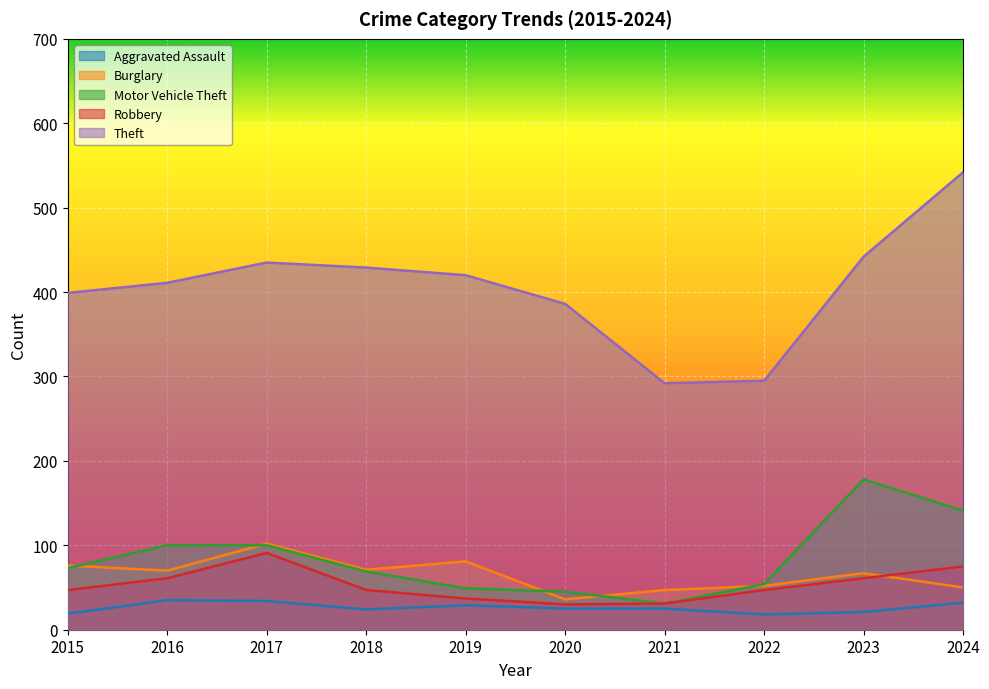

What is the value of the Motor Vehicle Theft point at the 2nd from the left?

100